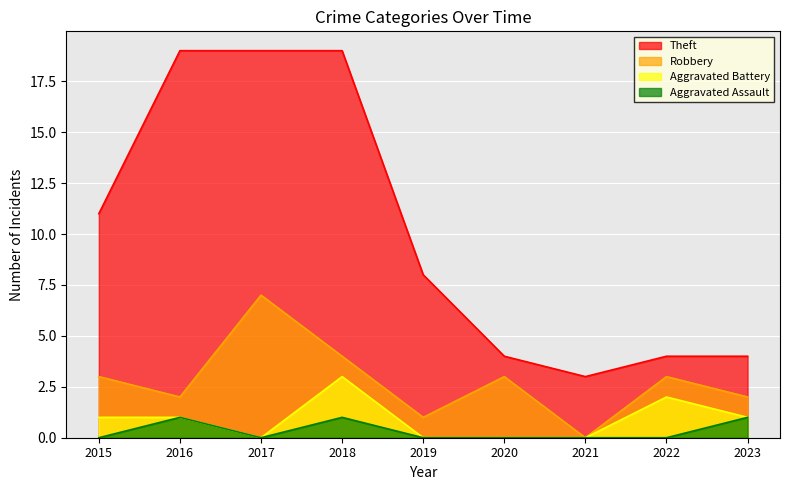

List the series in order of their peak value, highest first.

Theft, Robbery, Aggravated Battery, Aggravated Assault